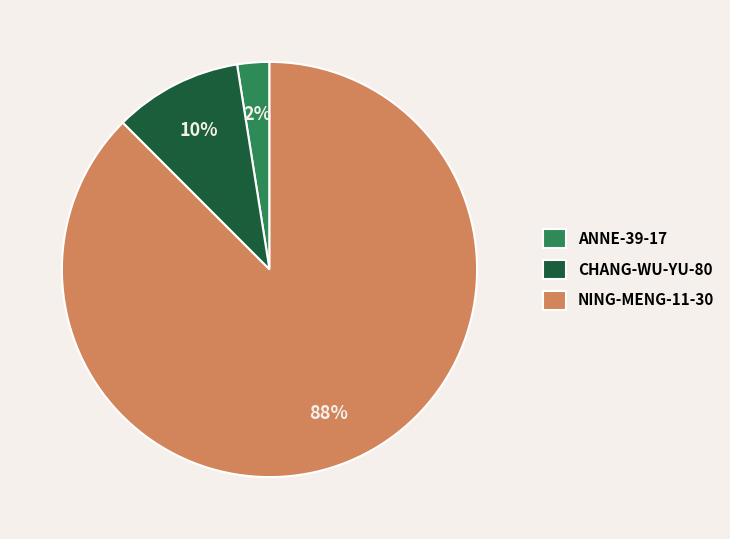

Count the number of slices in the pie.

3